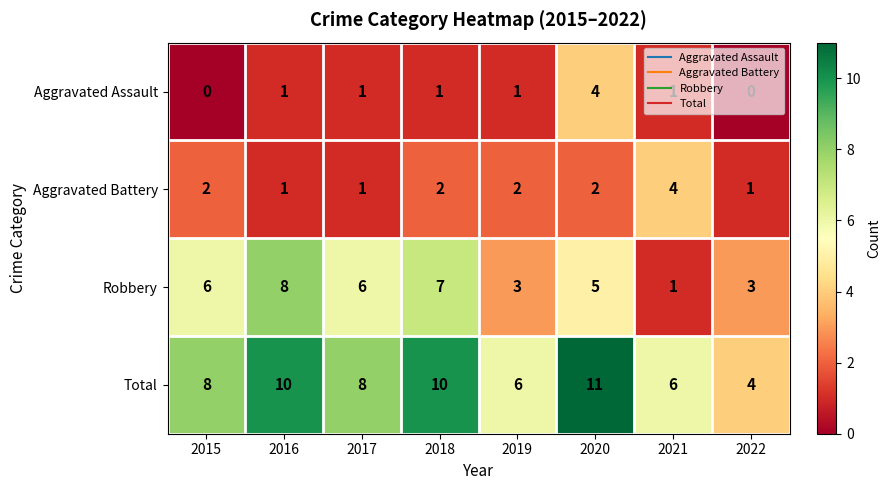

Read the Total value at 2017.

8